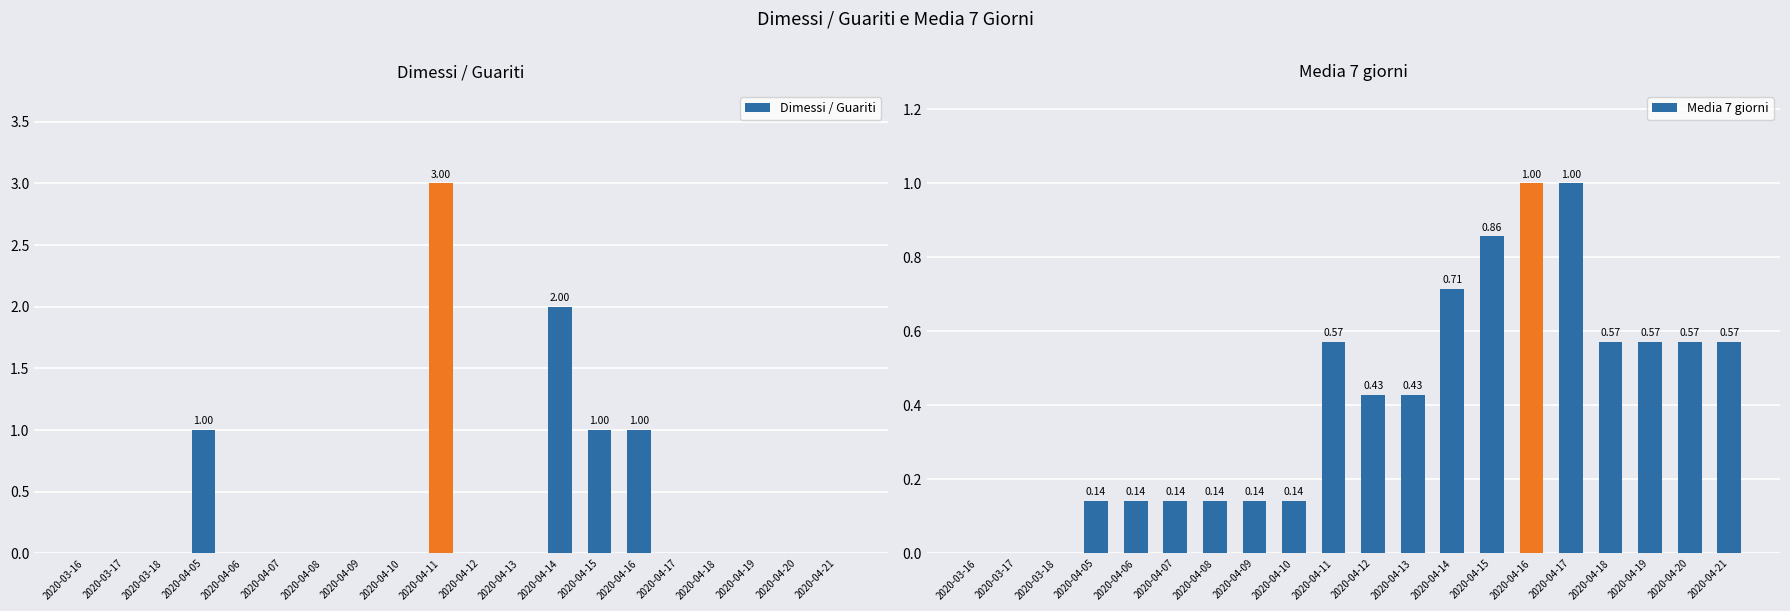

How many distinct data groups are displayed?

2